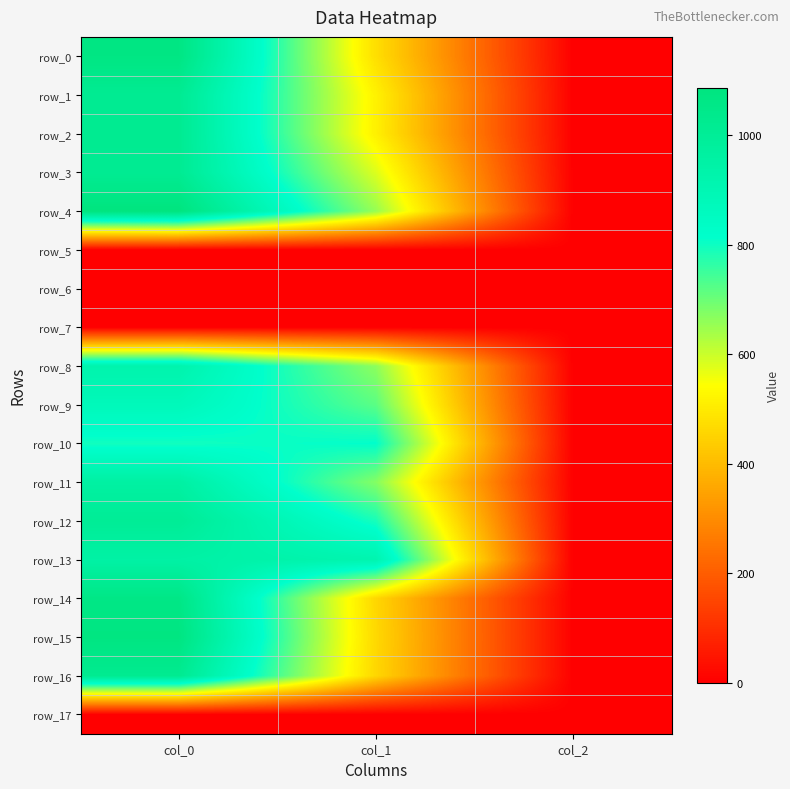

Where is row_1 nearest to the value 509?

col_1